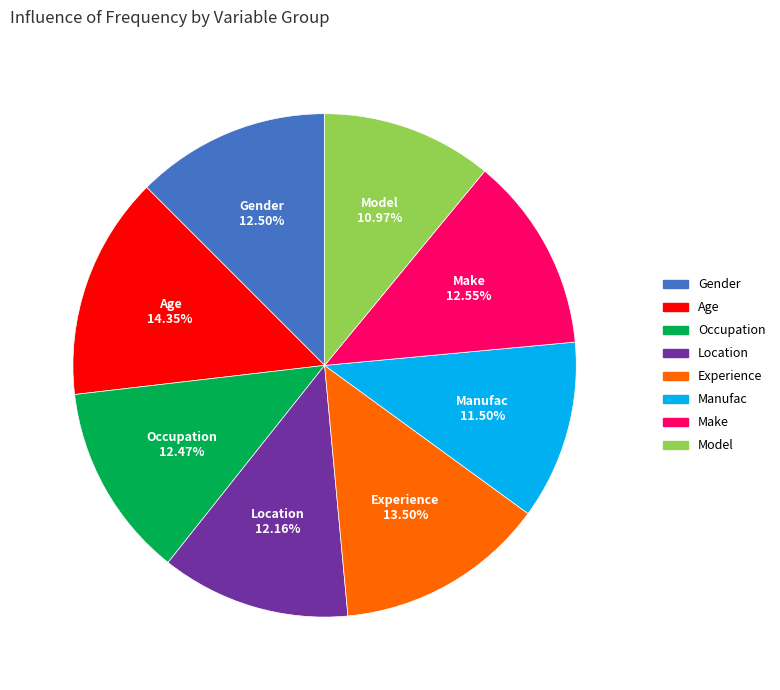

What portion of the pie excludes Model?

89.0%